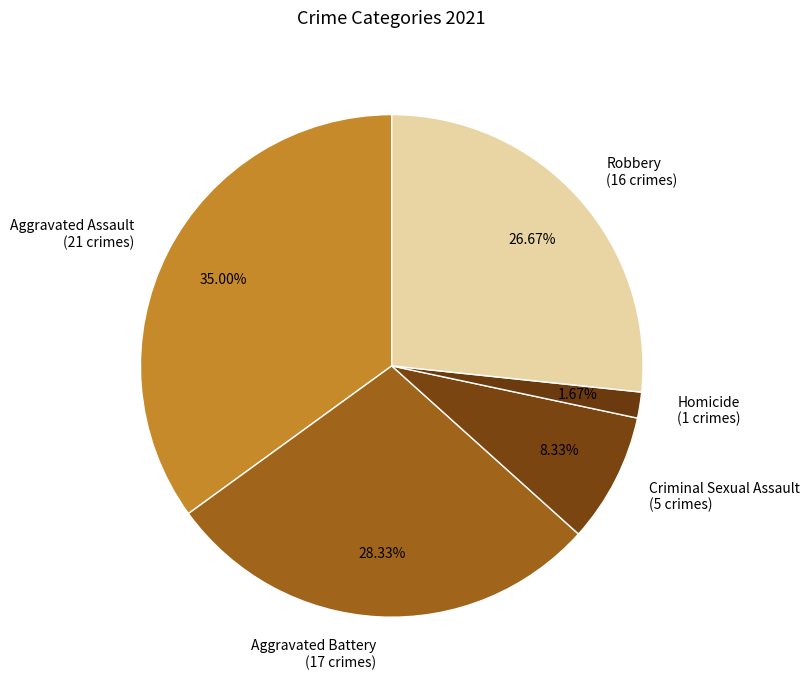

Which category has the biggest portion of the pie?

Aggravated Assault